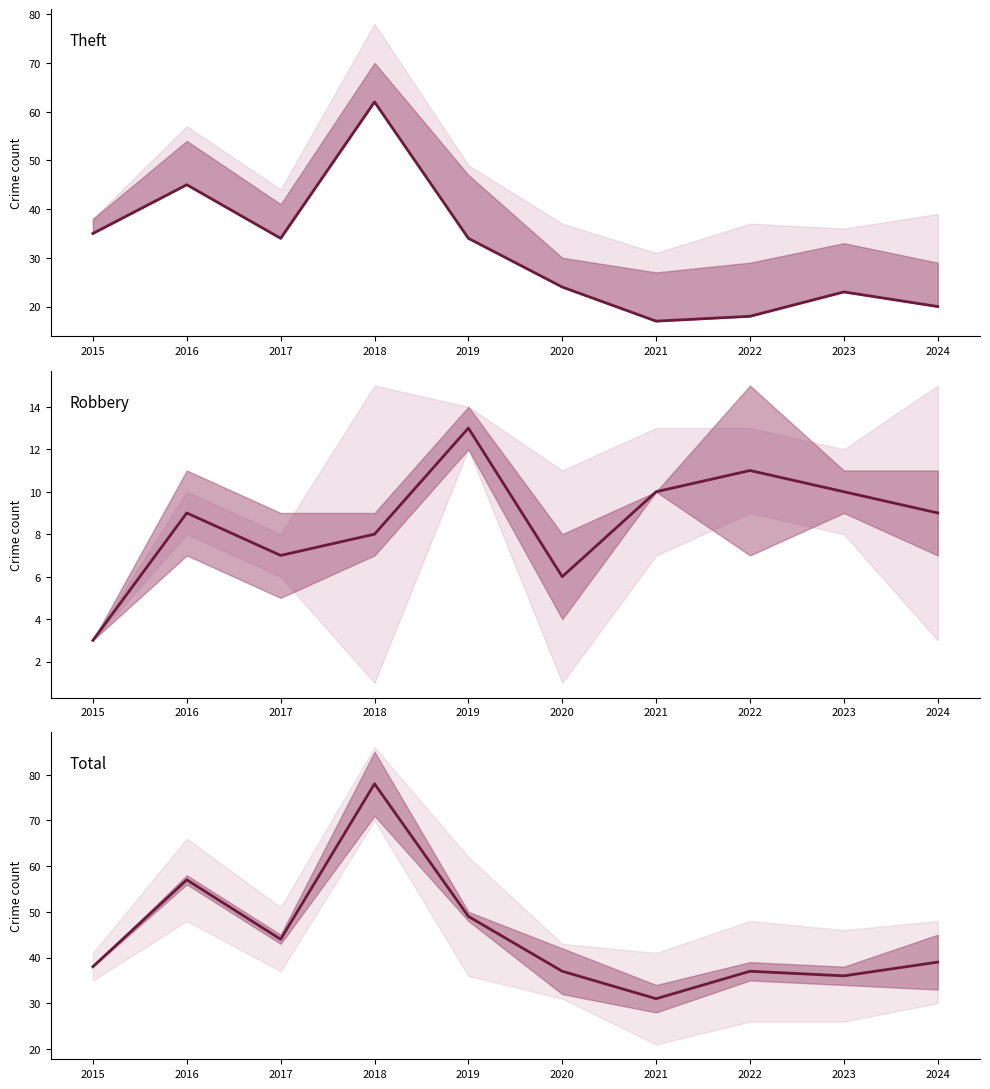

Which series has the widest spread of values?

Total